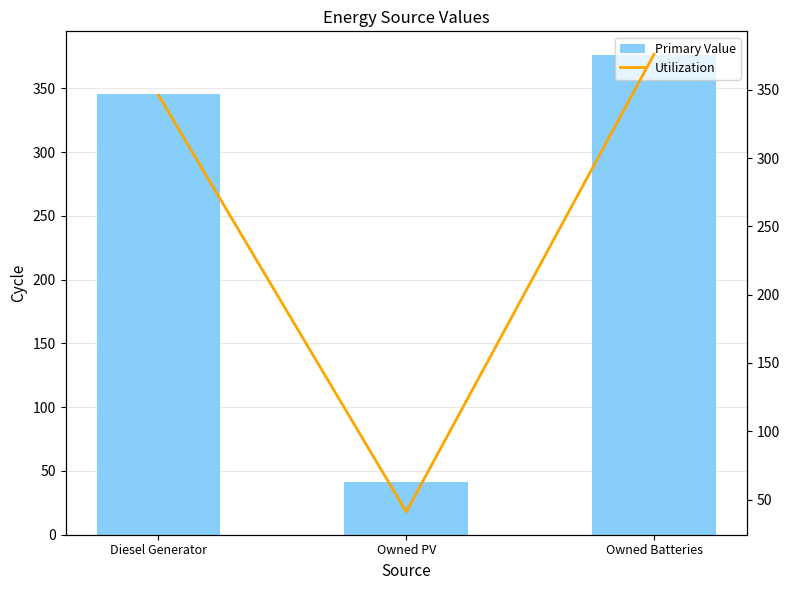

Rank the categories by Utilization value from lowest to highest.

Owned PV, Diesel Generator, Owned Batteries